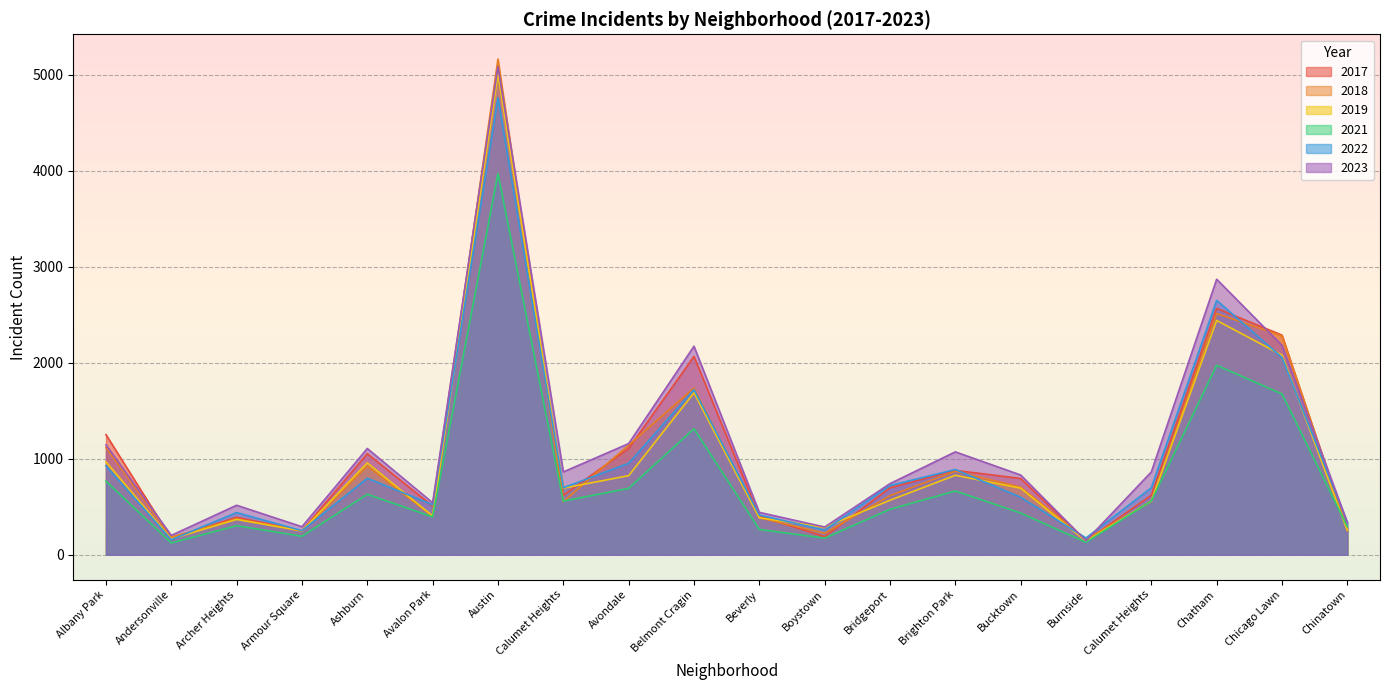

How many lines are shown in the chart?

6